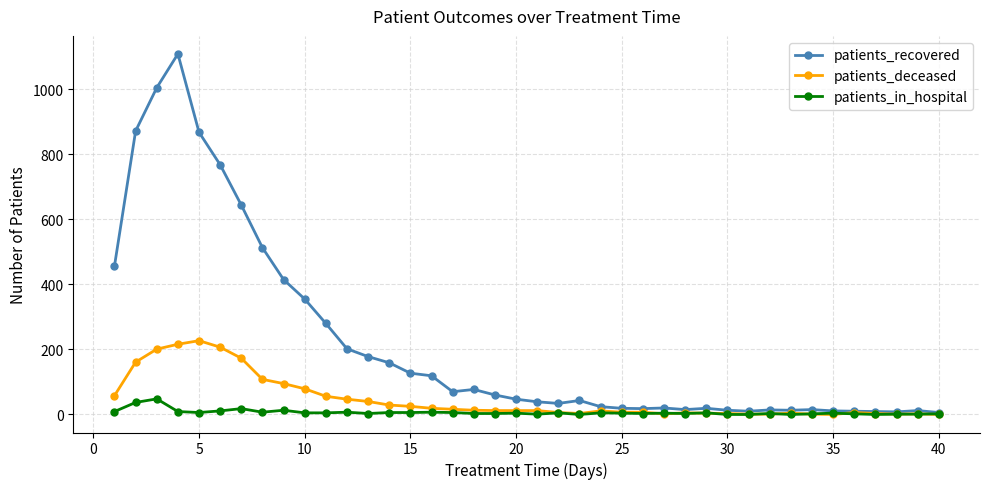

List the series in order of their peak value, highest first.

patients_recovered, patients_deceased, patients_in_hospital